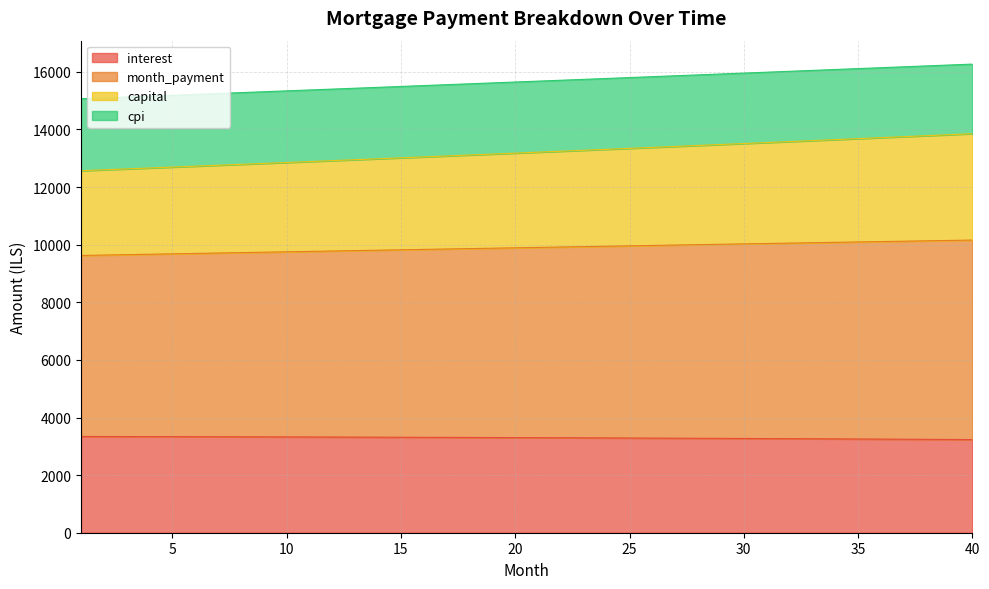

At which category is the sum across all series the highest?

40